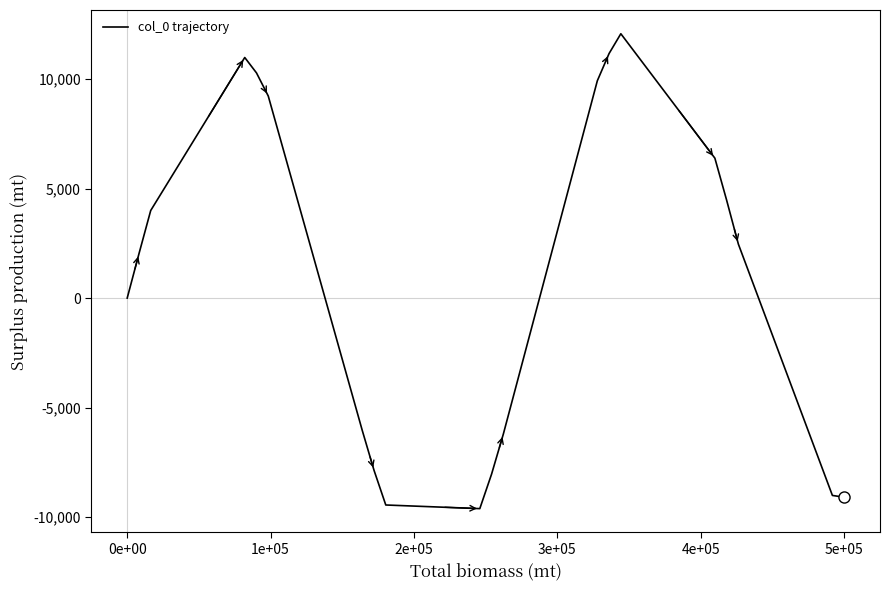

What is the smallest value displayed?

-9616.3